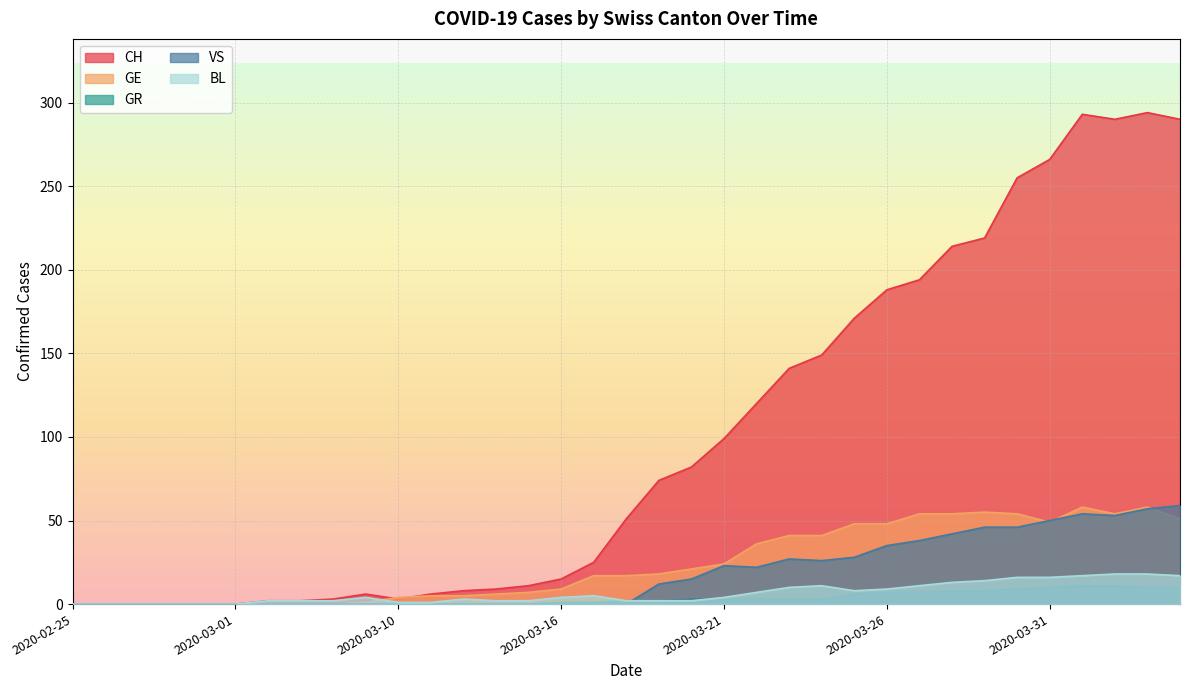

True or false: BL and GE cross at least once.

True